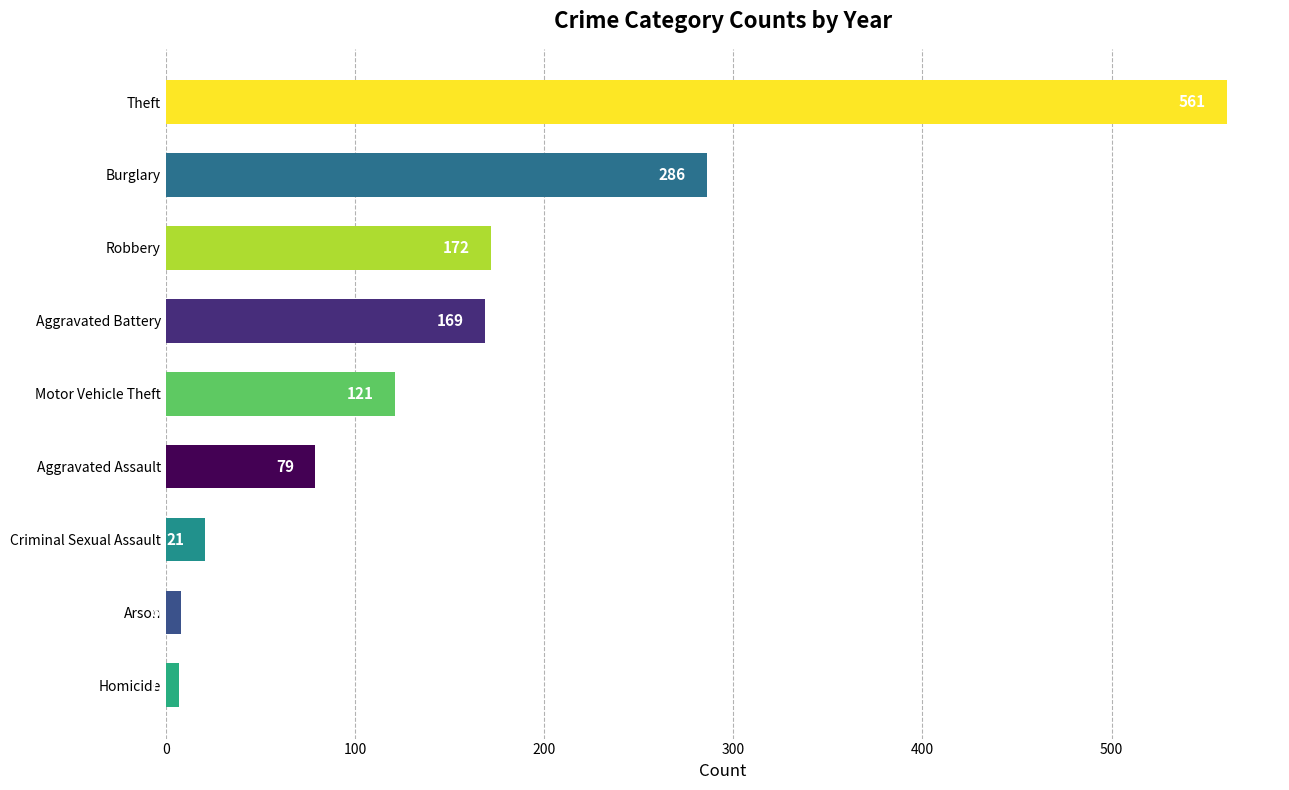

Rank the categories by value from highest to lowest.

Theft, Burglary, Robbery, Aggravated Battery, Motor Vehicle Theft, Aggravated Assault, Criminal Sexual Assault, Arson, Homicide